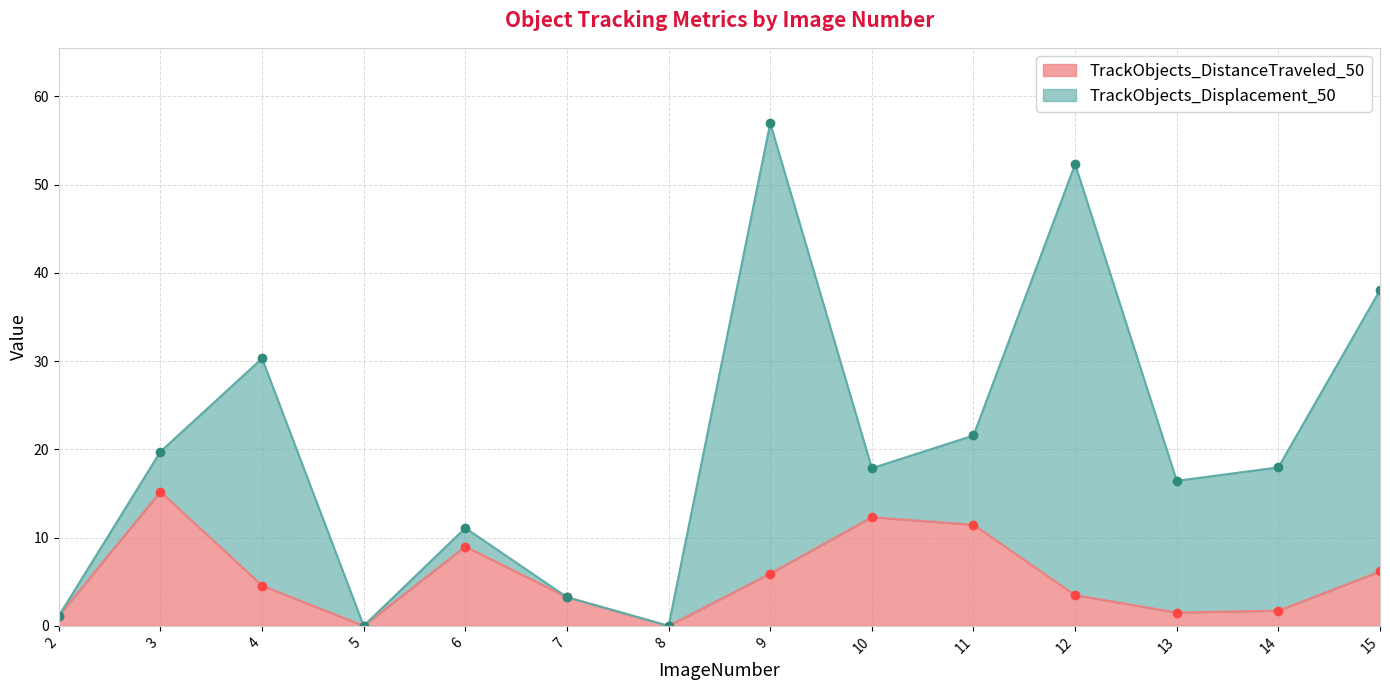

At 5, list the series in order from largest to smallest.

TrackObjects_Displacement_50, TrackObjects_DistanceTraveled_50